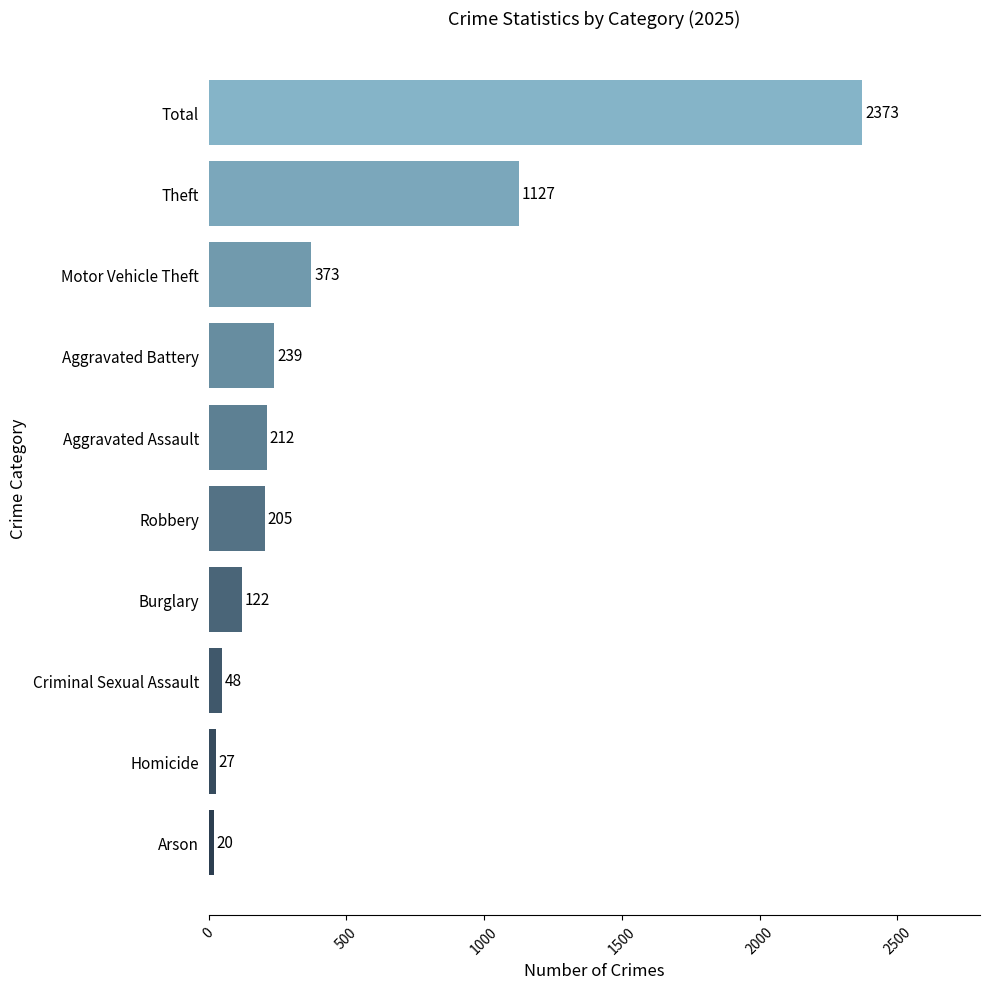

Reading bottom to top, list all the values displayed in this chart.

Arson=20	Homicide=27	Criminal Sexual Assault=48	Burglary=122	Robbery=205	Aggravated Assault=212	Aggravated Battery=239	Motor Vehicle Theft=373	Theft=1127	Total=2373